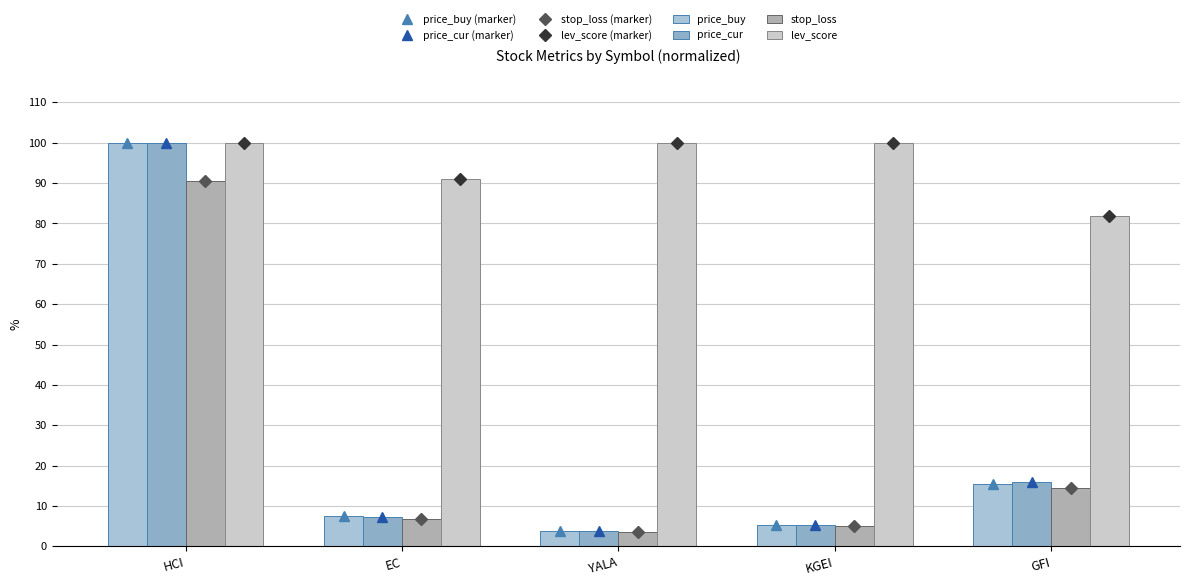

Rank the series by their maximum value, from highest to lowest.

price_cur, lev_score, price_buy, stop_loss